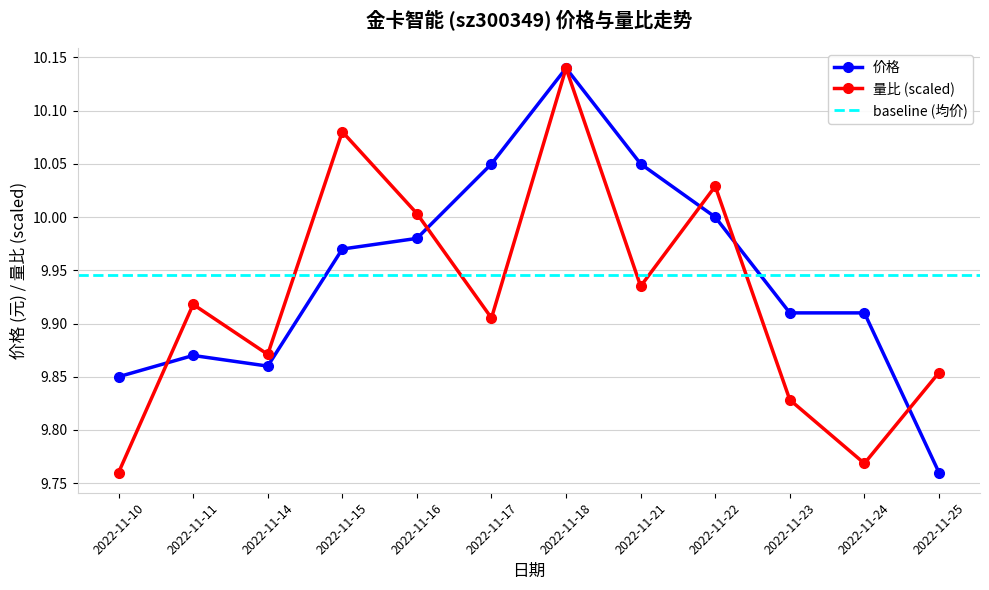

What value does the 量比 series have at 2022-11-17?

9.9